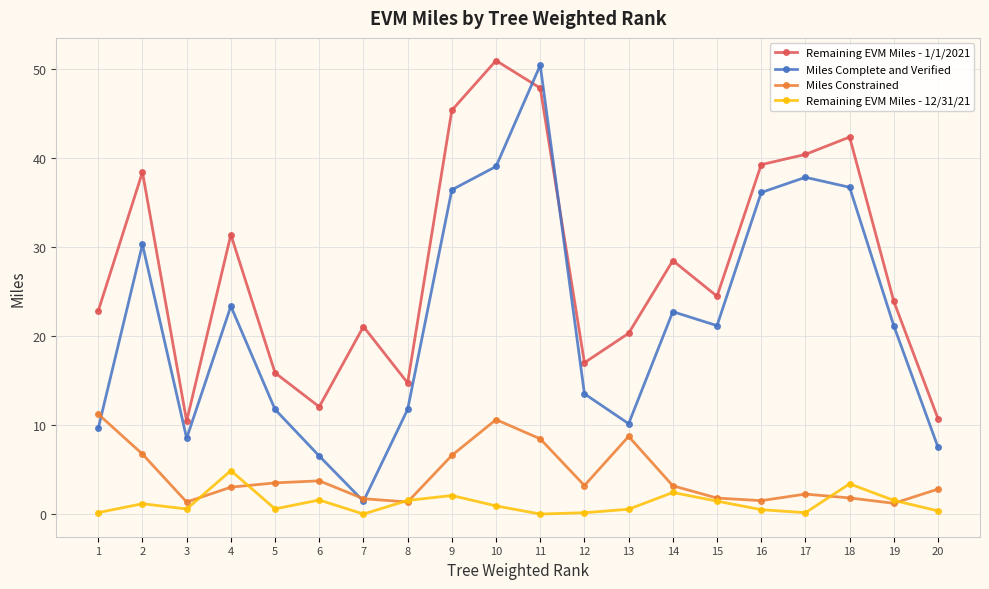

True or false: Remaining EVM Miles - 1/1/2021 and Remaining EVM Miles - 12/31/21 cross at least once.

False